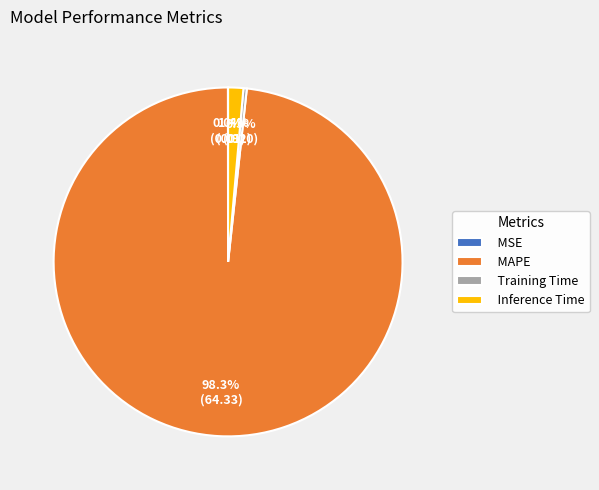

To the nearest percent, what portion does MAPE represent?

98%